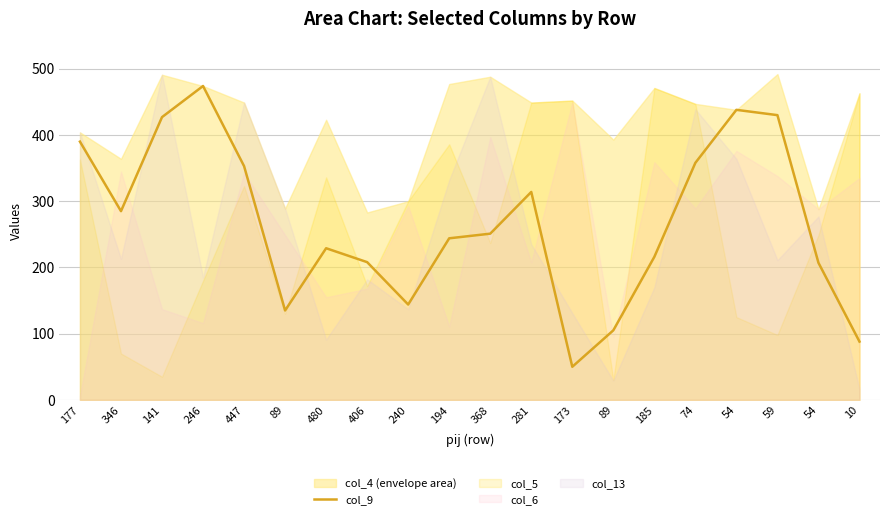

The chart shows a value of 277 at 406. True or false?

False